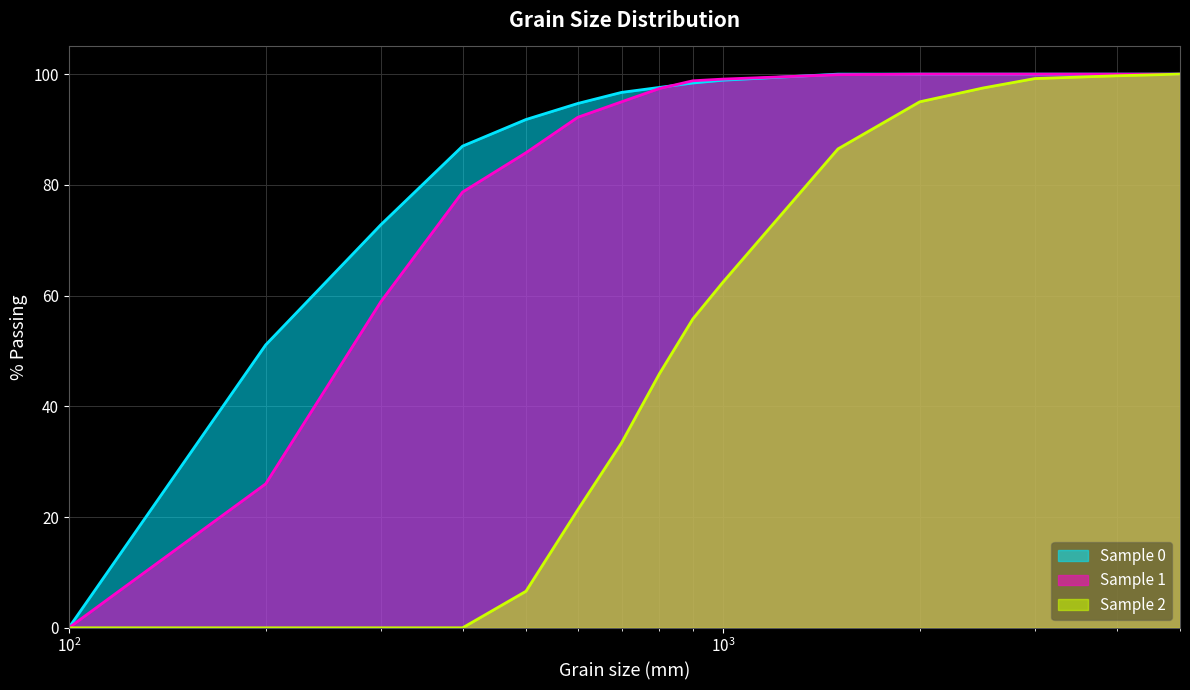

At how many categories does at least one series exceed 99?

7